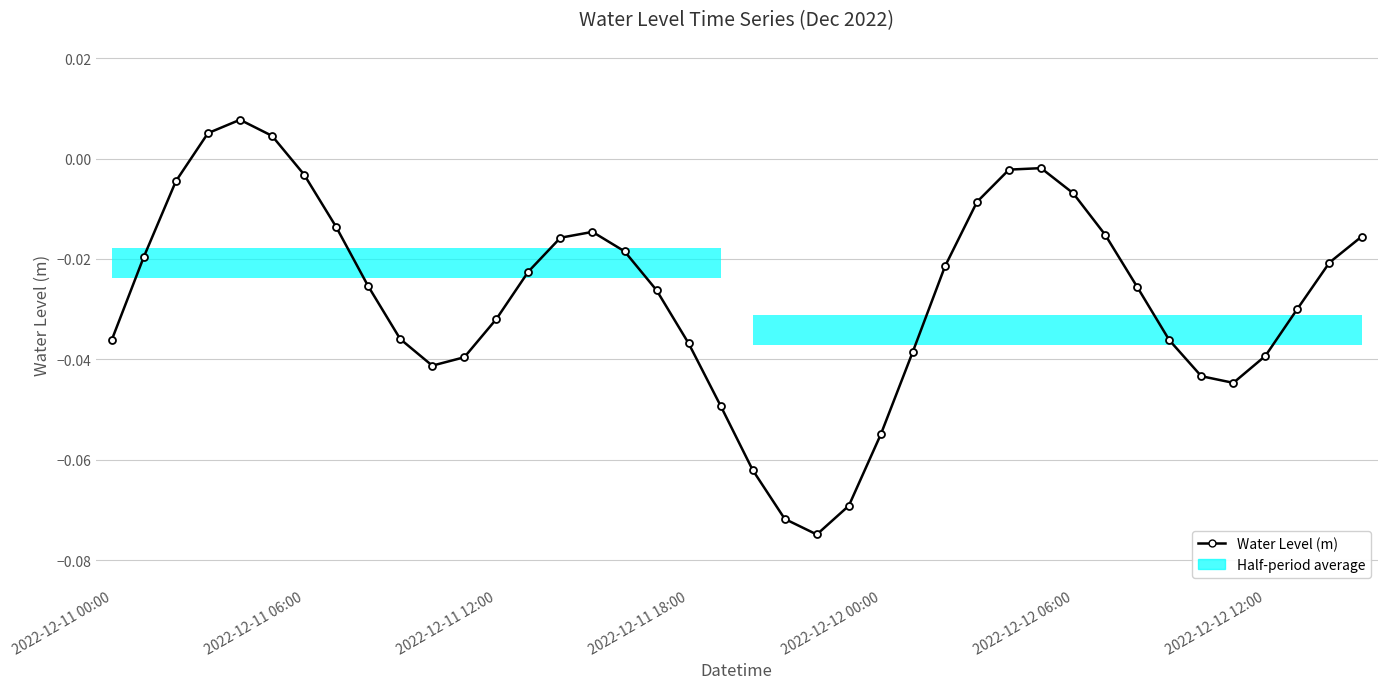

How many lines are shown in the chart?

1